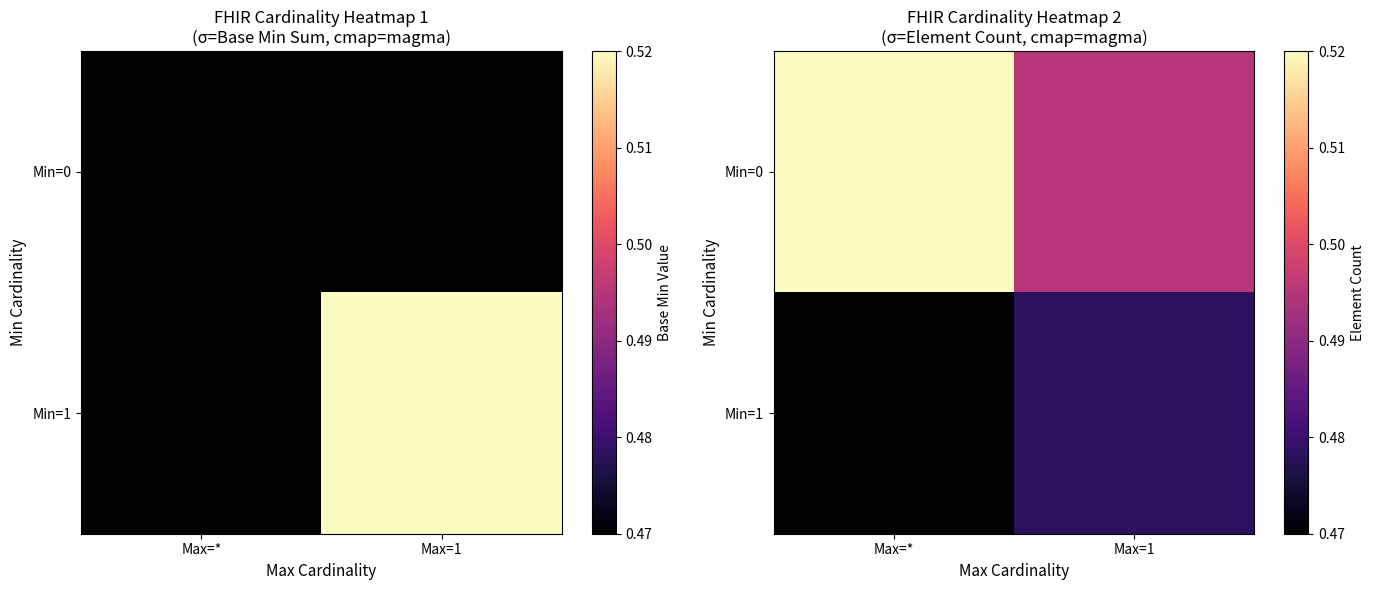

At which category does the chart reach its peak across all series?

Max=*